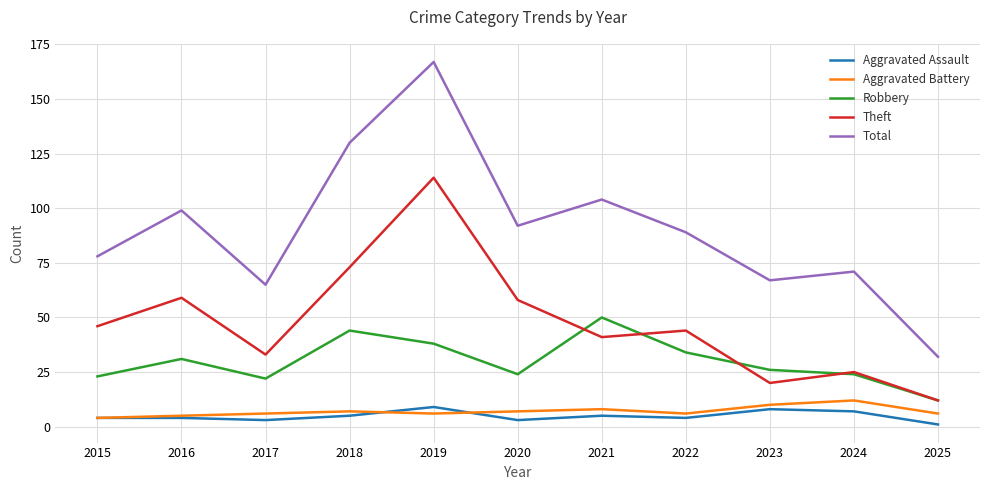

Is it true that Total equals 50 at 2015?

False